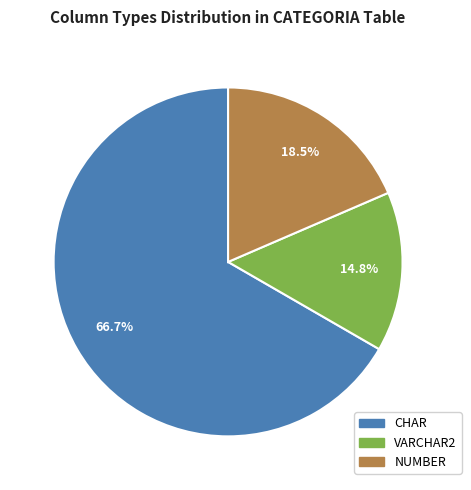

Do NUMBER and CHAR together represent more than half of the pie?

Yes